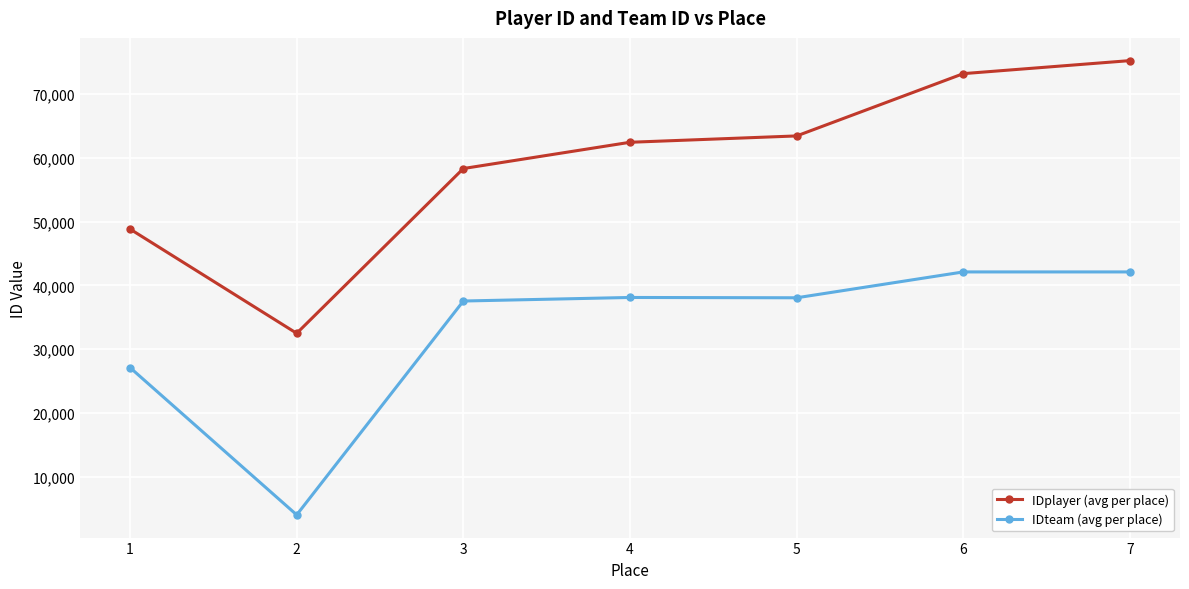

At how many categories does at least one series exceed 30170?

7